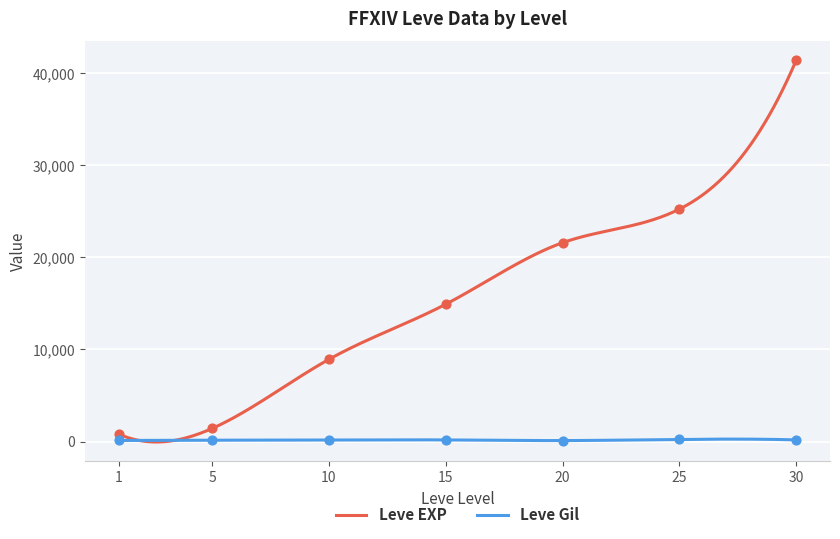

At how many categories does at least one series exceed 38487?

1